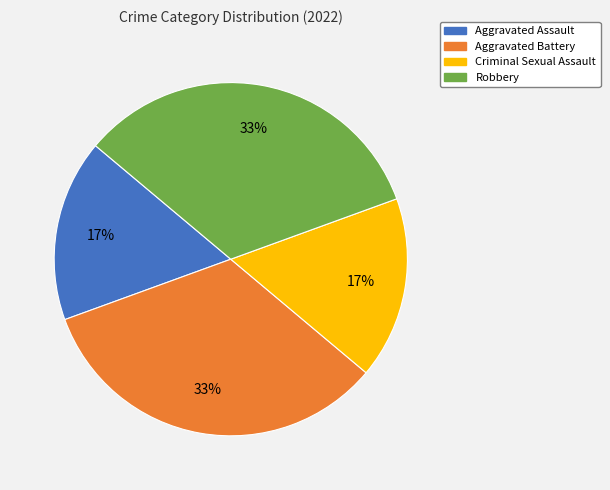

Is there any slice that represents more than half of the pie?

No